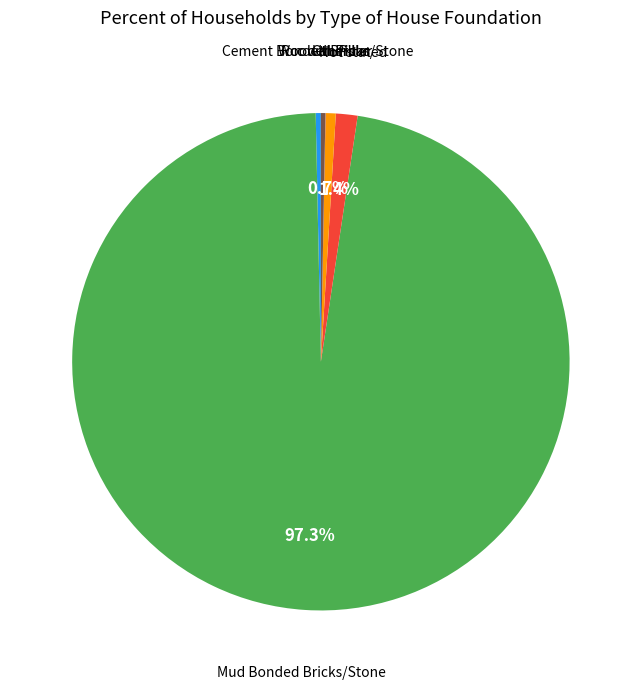

Does any single category account for the majority?

Yes